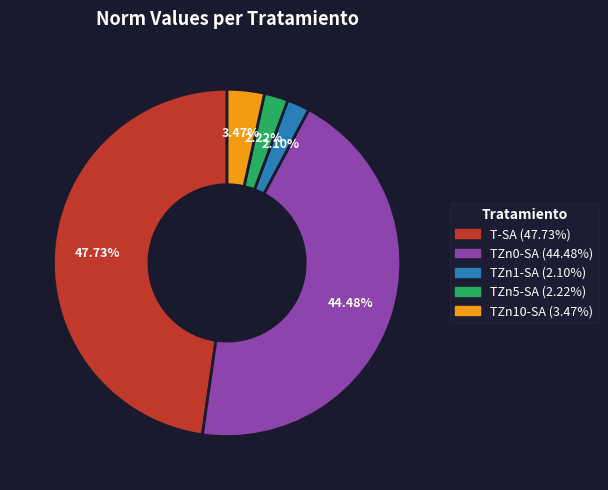

Between TZn0-SA and T-SA, which is larger?

T-SA